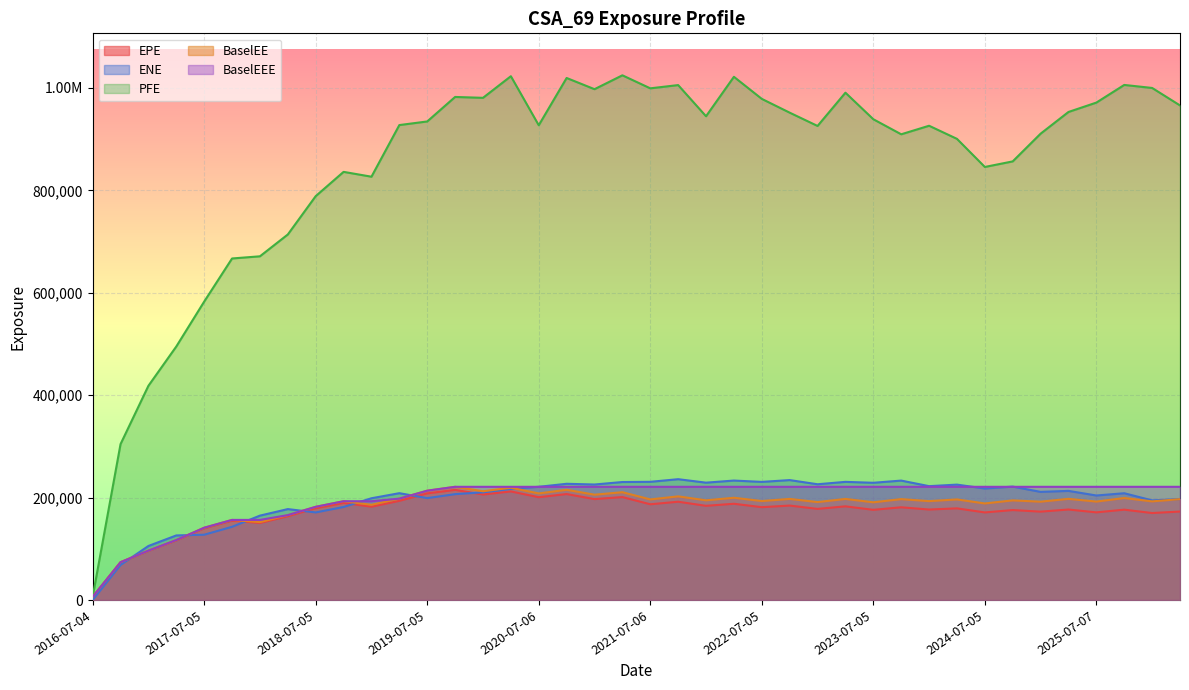

What is the maximum value shown in the chart?

1024550.0